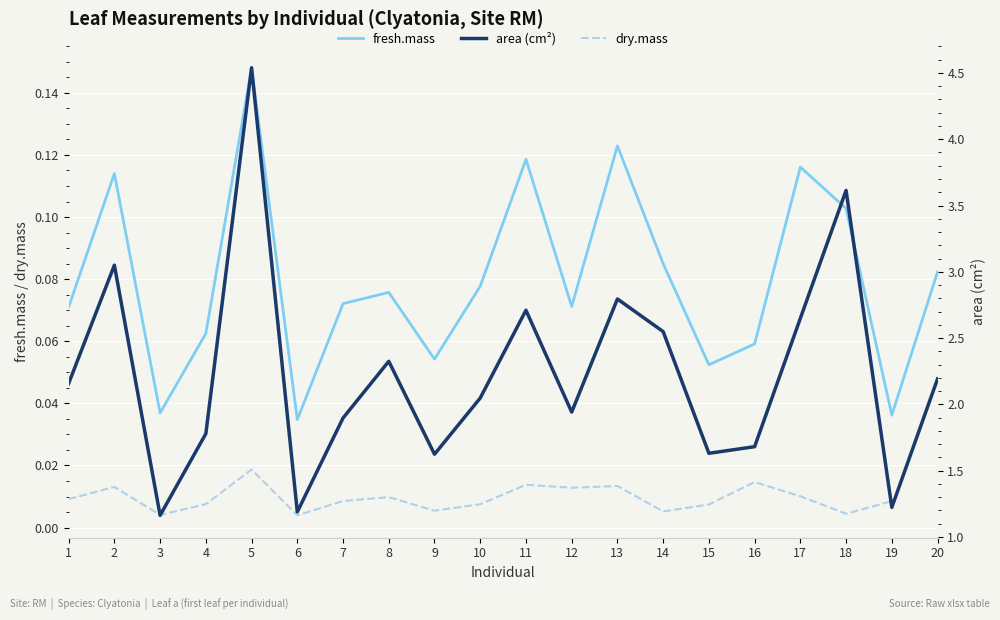

At which label does fresh.mass reach its minimum?

6